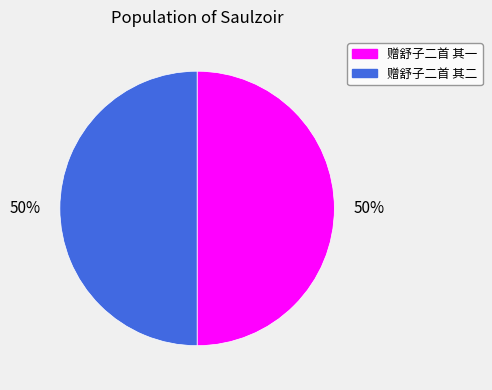

To the nearest percent, what portion does 赠舒子二首 其一 represent?

50%